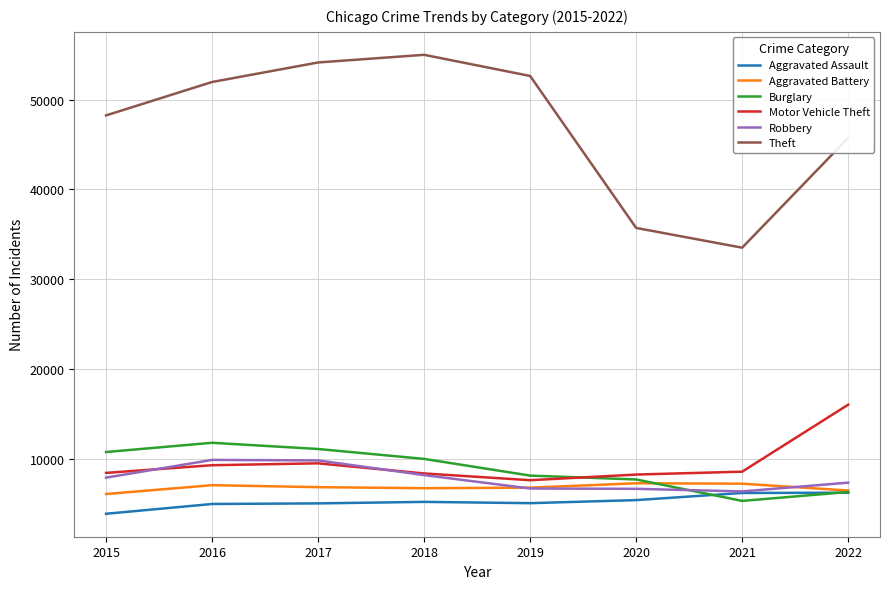

What is the lowest value of the Theft series?

33511